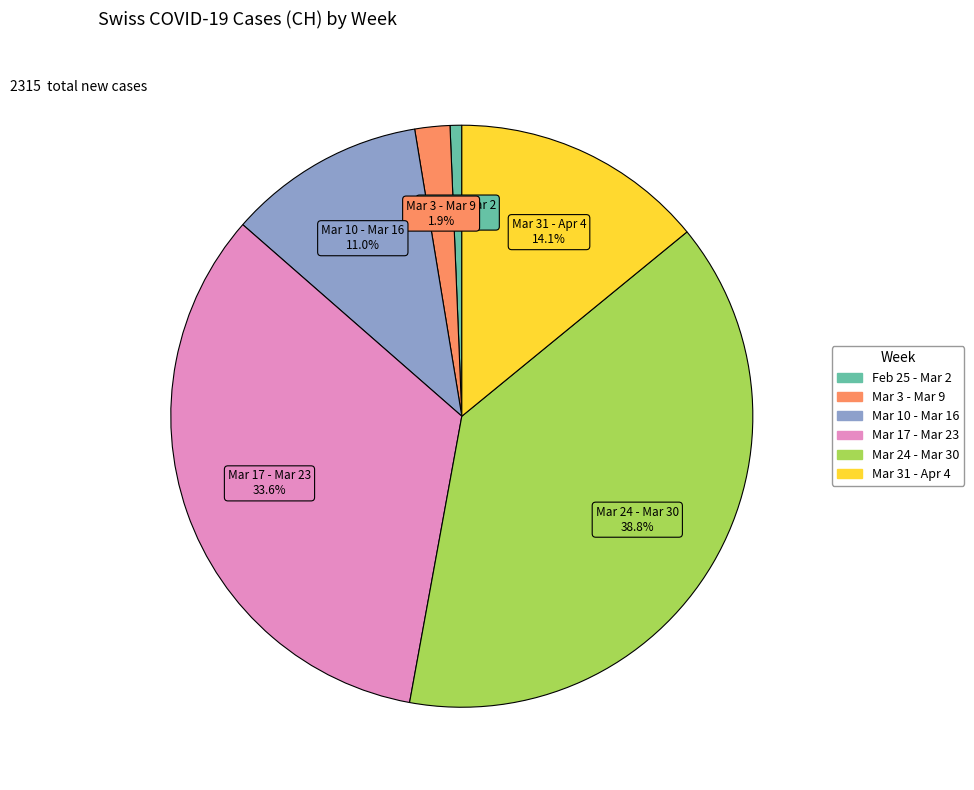

Is there any slice that represents more than half of the pie?

No